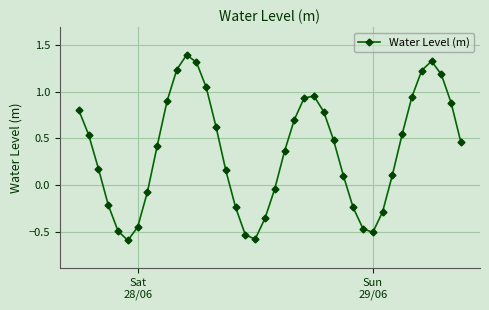

What is the value of the 26th point from the left?

0.8